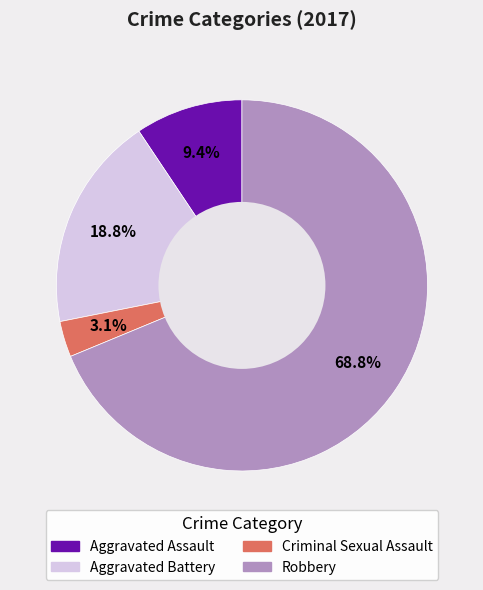

To the nearest percent, what is the difference between the largest and smallest slice percentages?

66%